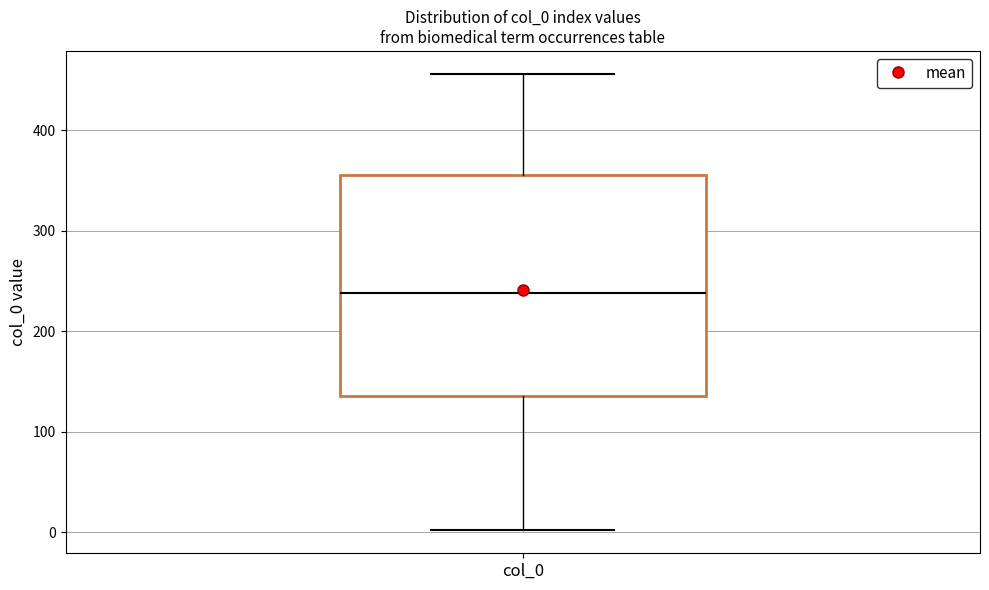

Where does the lower whisker of the box for col_0 end on the y-axis? The values are not printed on the chart, so give them approximately, as read against the axis.

0